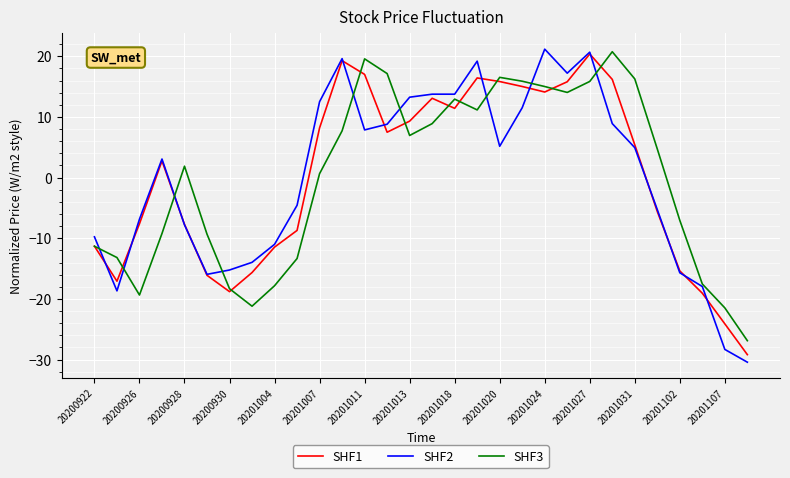

What is the minimum value for SHF2?

-30.4